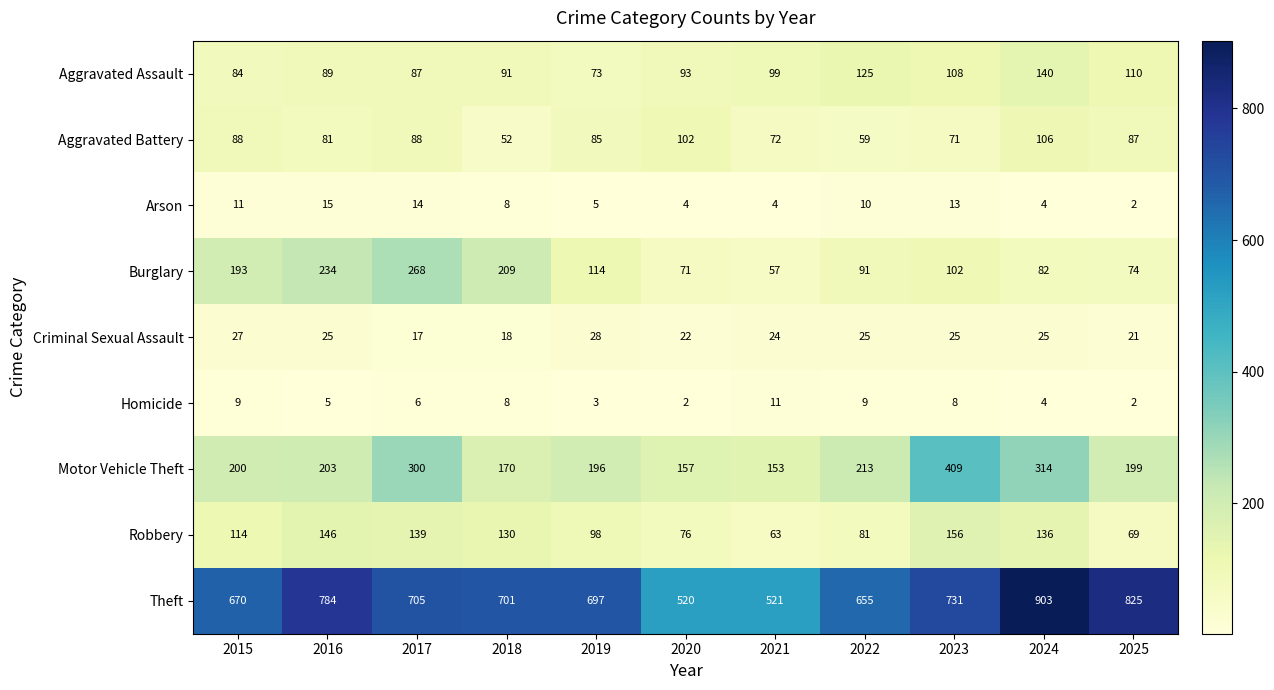

The Motor Vehicle Theft series shows 273 at 2015. True or false?

False